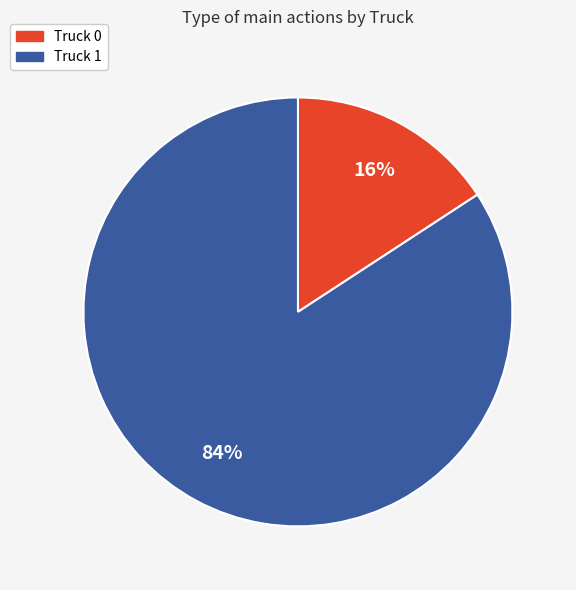

To the nearest percent, what is the difference between the largest and smallest slice percentages?

68%